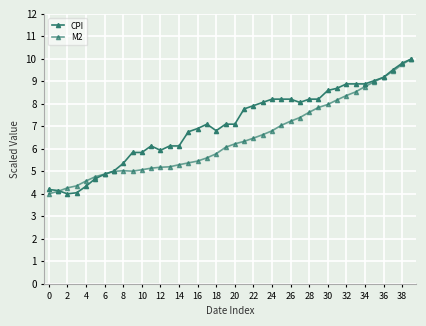

How many data points does each series have?

40